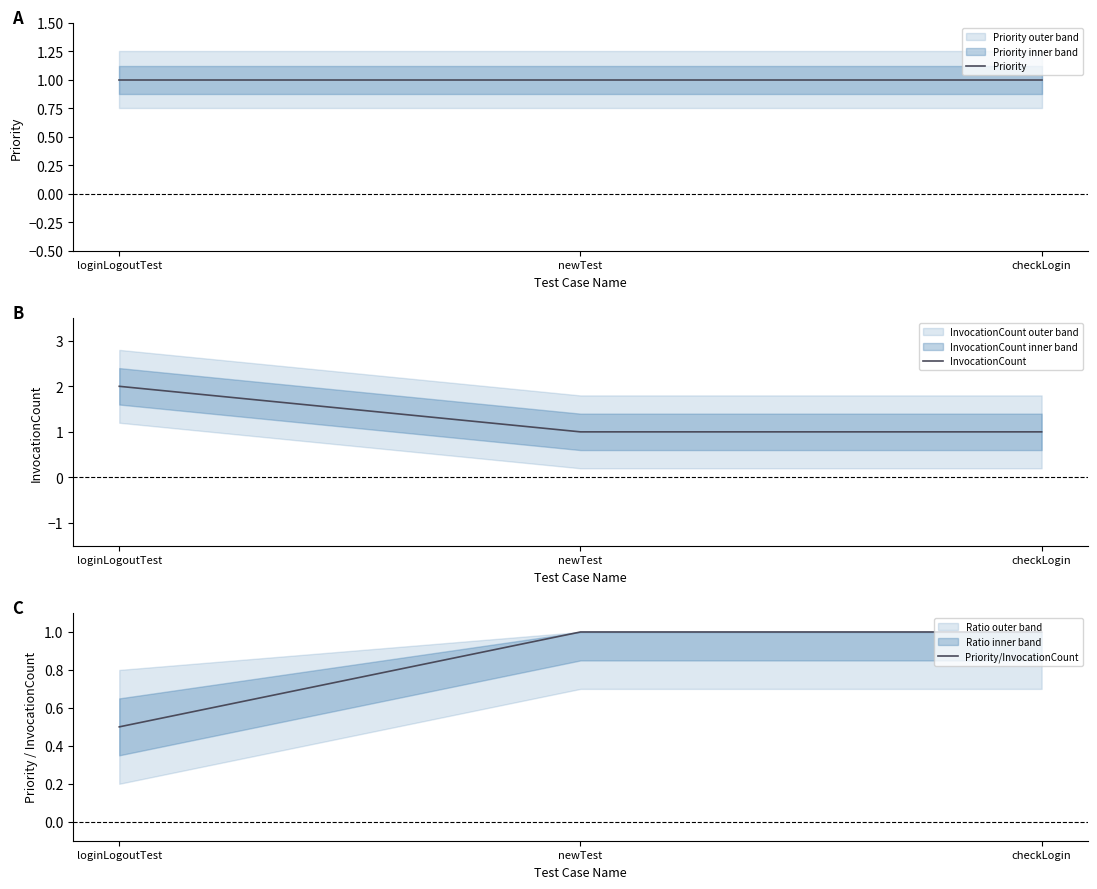

How many lines are shown in the chart?

3